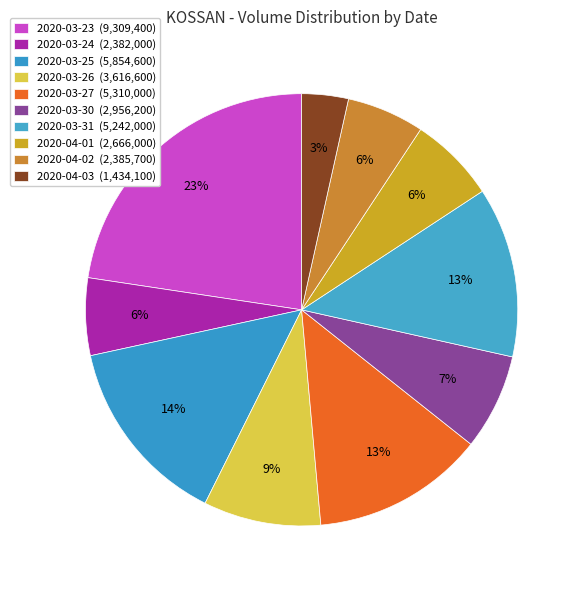

True or false: 2020-03-31 accounts for 13% of the total.

True